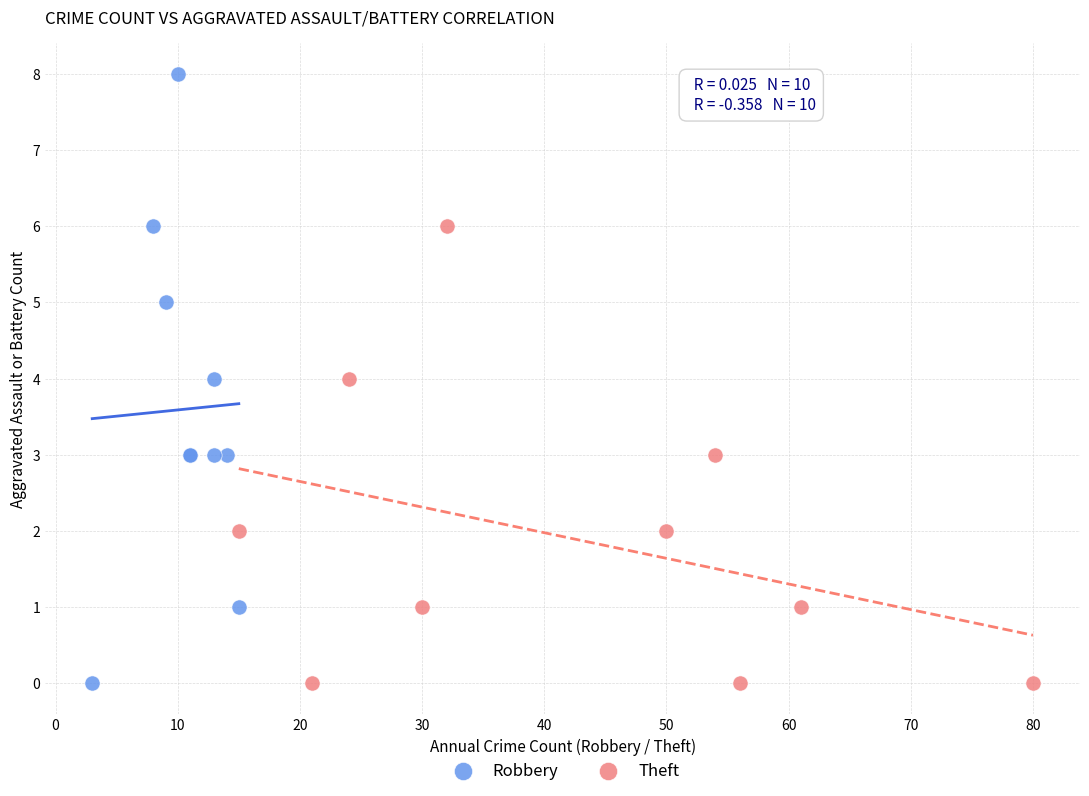

Which series contains the highest Y value?

Robbery